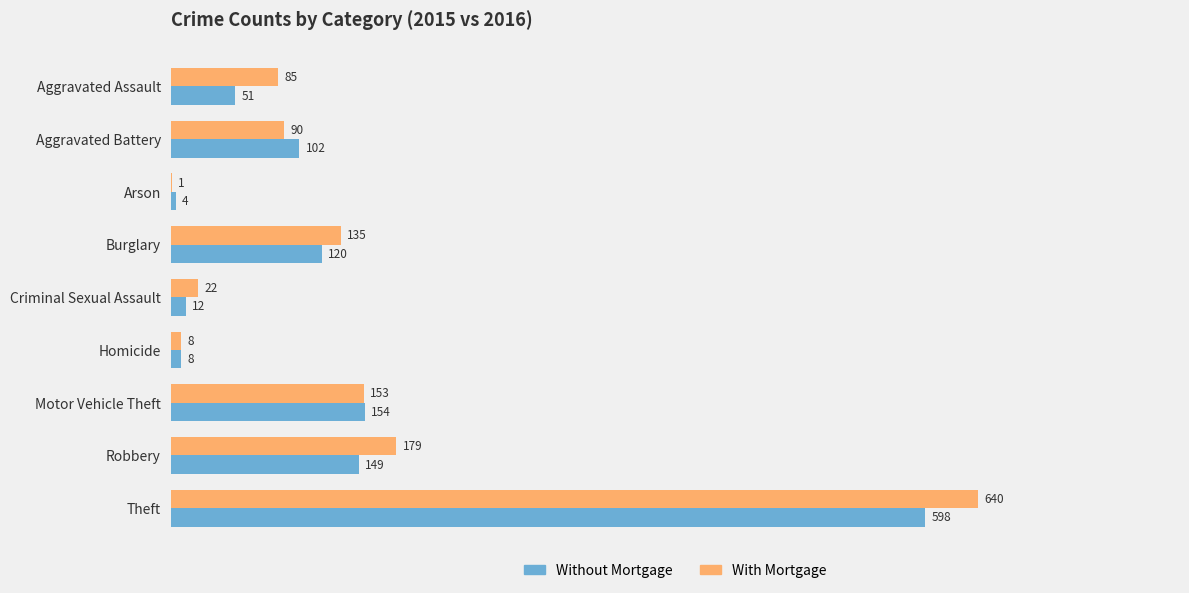

At which label does With Mortgage reach its peak?

Theft